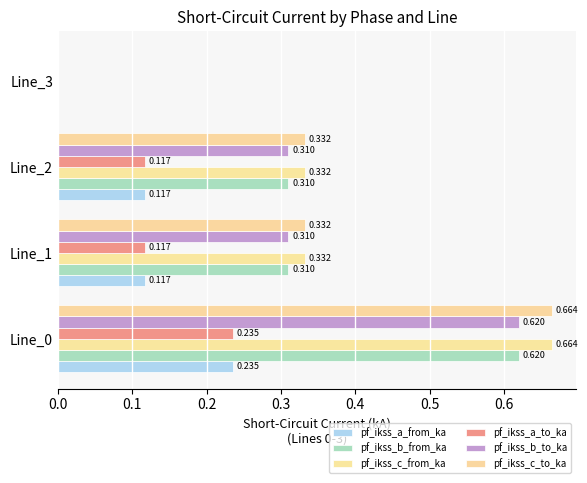

How many data points in pf_ikss_b_from_ka are above 0?

3